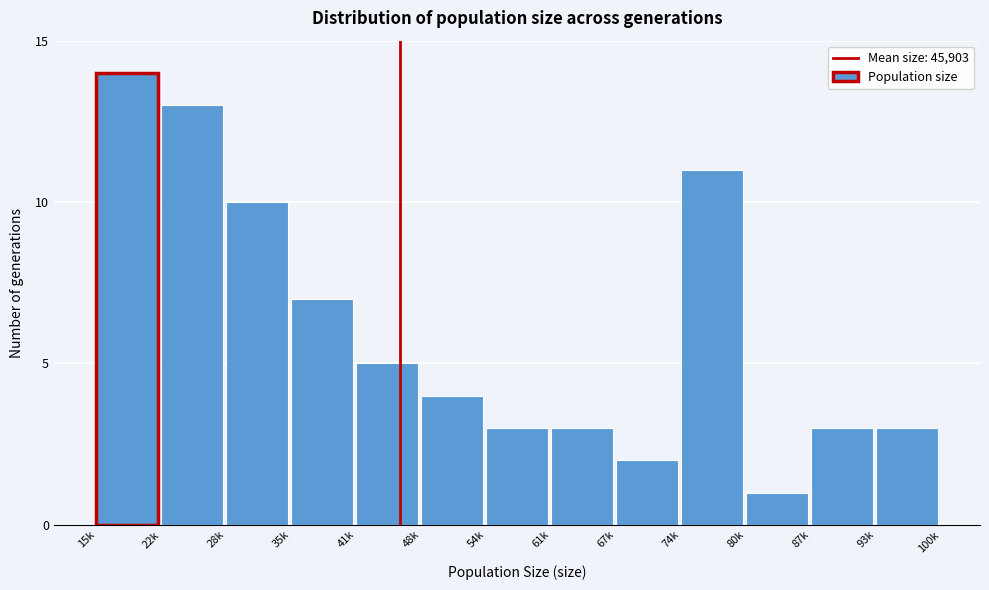

Reading left to right, transcribe all the data shown in this chart.

14	13	10	7	5	4	3	3	2	11	1	3	3